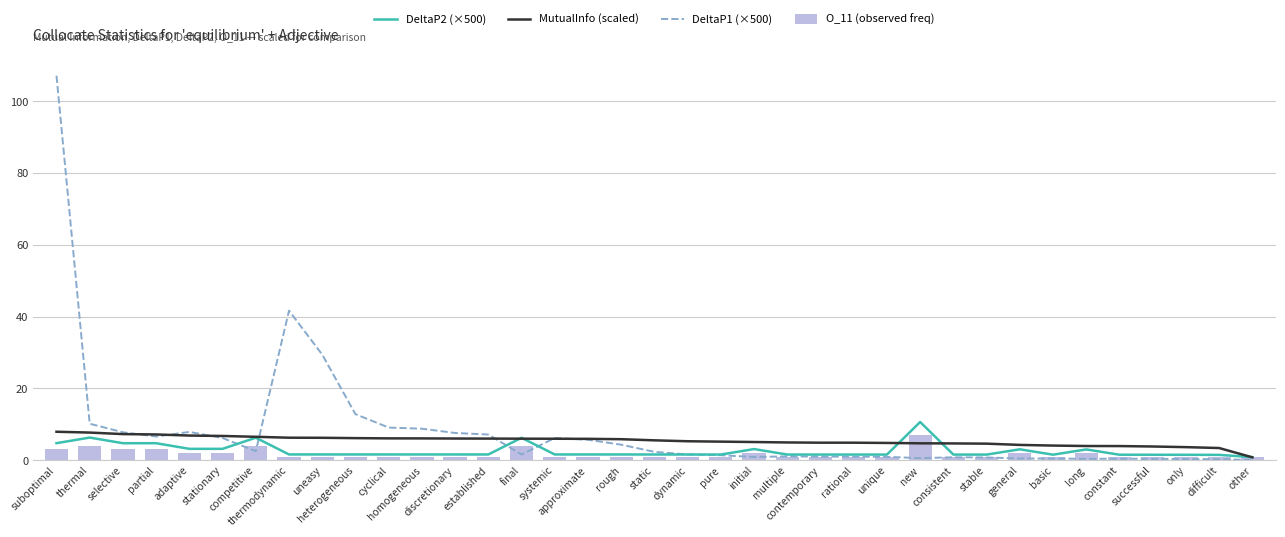

Reading left to right, extract all data points from this chart.

DeltaP2 (×500): suboptimal=4.7	thermal=6.3	selective=4.7	partial=4.7	adaptive=3.1	stationary=3.1	competitive=6.2	thermodynamic=1.6	uneasy=1.6	heterogeneous=1.6	cyclical=1.6	homogeneous=1.6	discretionary=1.6	established=1.6	final=6.2	systemic=1.6	approximate=1.6	rough=1.6	static=1.6	dynamic=1.6	pure=1.5	initial=3.1	multiple=1.5	contemporary=1.5	rational=1.5	unique=1.5	new=10.6	consistent=1.5	stable=1.5	general=3.0	basic=1.5	long=3.0	constant=1.5	successful=1.5	only=1.5	difficult=1.5	other=0.8
MutualInfo (scaled): suboptimal=7.9	thermal=7.7	selective=7.2	partial=7.1	adaptive=6.8	stationary=6.7	competitive=6.5	thermodynamic=6.2	uneasy=6.2	heterogeneous=6.1	cyclical=6.1	homogeneous=6.0	discretionary=6.0	established=6.0	final=6.0	systemic=6.0	approximate=5.9	rough=5.8	static=5.5	dynamic=5.3	pure=5.1	initial=5.0	multiple=4.9	contemporary=4.8	rational=4.8	unique=4.8	new=4.7	consistent=4.6	stable=4.6	general=4.2	basic=4.0	long=3.9	constant=3.9	successful=3.8	only=3.6	difficult=3.4	other=0.8
DeltaP1 (×500): suboptimal=107.1	thermal=10.1	selective=7.8	partial=6.6	adaptive=7.9	stationary=6.2	competitive=2.5	thermodynamic=41.6	uneasy=29.4	heterogeneous=12.8	cyclical=9.1	homogeneous=8.8	discretionary=7.6	established=7.1	final=1.6	systemic=6.2	approximate=5.7	rough=4.3	static=2.3	dynamic=1.6	pure=1.4	initial=0.9	multiple=1.0	contemporary=1.0	rational=1.0	unique=0.9	new=0.5	consistent=0.8	stable=0.7	general=0.4	basic=0.4	long=0.3	constant=0.4	successful=0.4	only=0.3	difficult=0.2	other=0.0
O_11 (observed freq): suboptimal=3.0	thermal=4.0	selective=3.0	partial=3.0	adaptive=2.0	stationary=2.0	competitive=4.0	thermodynamic=1.0	uneasy=1.0	heterogeneous=1.0	cyclical=1.0	homogeneous=1.0	discretionary=1.0	established=1.0	final=4.0	systemic=1.0	approximate=1.0	rough=1.0	static=1.0	dynamic=1.0	pure=1.0	initial=2.0	multiple=1.0	contemporary=1.0	rational=1.0	unique=1.0	new=7.0	consistent=1.0	stable=1.0	general=2.0	basic=1.0	long=2.0	constant=1.0	successful=1.0	only=1.0	difficult=1.0	other=1.0